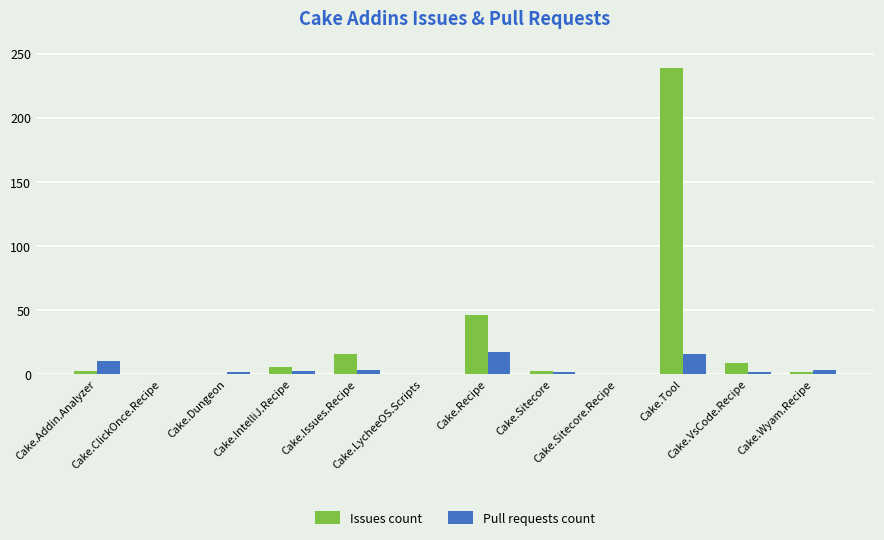

True or false: Pull requests count has a value of 1 at Cake.VsCode.Recipe.

True